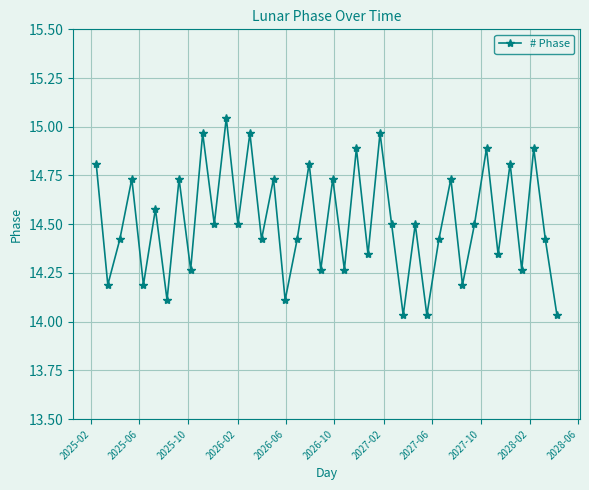

How many points are higher than both their immediate neighbors (excluding endpoints)?

16